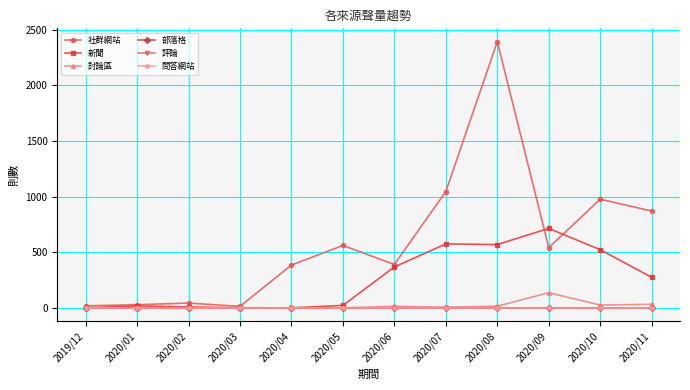

Reading left to right, list all the values displayed in this chart.

社群網站: 2019/12=20	2020/01=30	2020/02=45	2020/03=15	2020/04=386	2020/05=562	2020/06=391	2020/07=1046	2020/08=2391	2020/09=542	2020/10=977	2020/11=871
新聞: 2019/12=2	2020/01=20	2020/02=10	2020/03=3	2020/04=2	2020/05=24	2020/06=369	2020/07=576	2020/08=570	2020/09=715	2020/10=524	2020/11=276
討論區: 2019/12=0	2020/01=0	2020/02=2	2020/03=0	2020/04=0	2020/05=2	2020/06=16	2020/07=8	2020/08=17	2020/09=138	2020/10=27	2020/11=34
部落格: 2019/12=0	2020/01=0	2020/02=0	2020/03=0	2020/04=0	2020/05=0	2020/06=0	2020/07=1	2020/08=0	2020/09=1	2020/10=0	2020/11=0
評論: 2019/12=0	2020/01=0	2020/02=0	2020/03=0	2020/04=0	2020/05=0	2020/06=0	2020/07=0	2020/08=0	2020/09=0	2020/10=0	2020/11=0
問答網站: 2019/12=0	2020/01=0	2020/02=0	2020/03=0	2020/04=0	2020/05=0	2020/06=0	2020/07=0	2020/08=0	2020/09=0	2020/10=0	2020/11=0